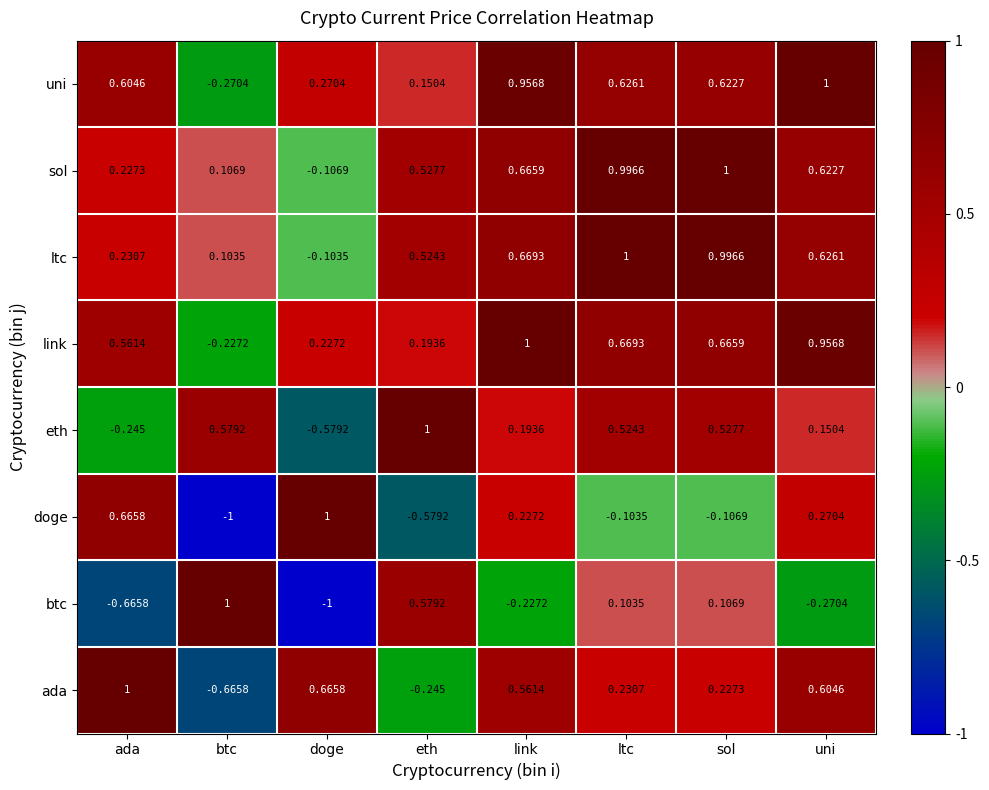

Where does the ltc series first go above 0?

ada